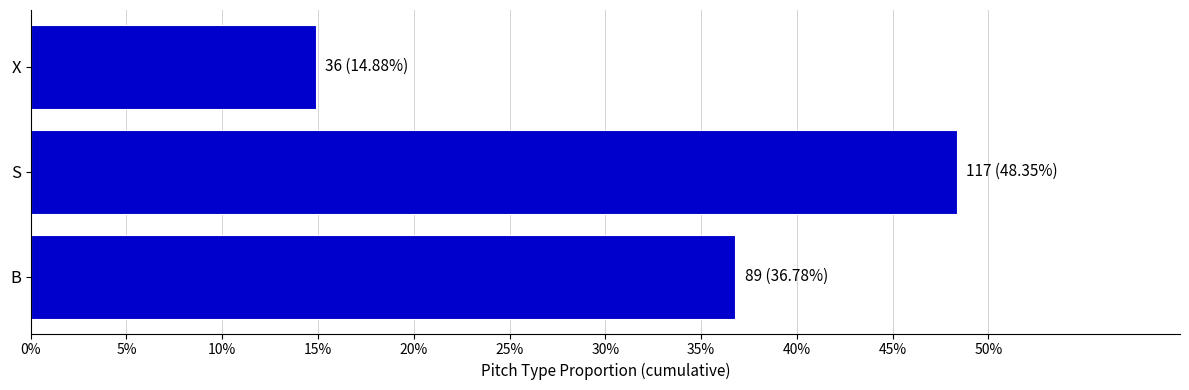

Rank the categories by value from highest to lowest.

S, B, X